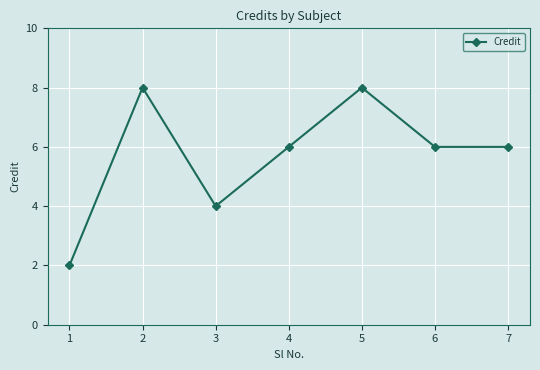

Reading left to right, what are all the values shown in this chart?

2	8	4	6	8	6	6